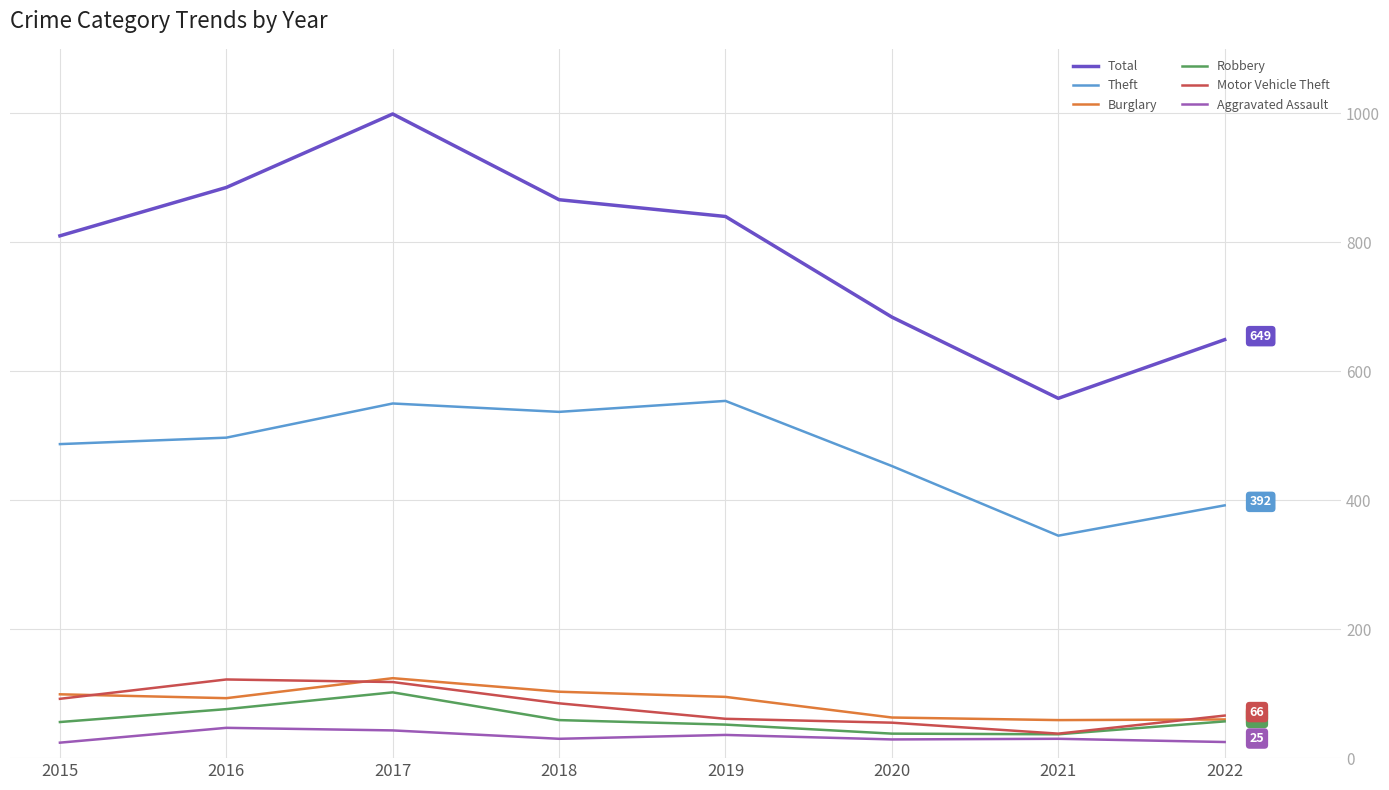

The value of Theft at 2020 is 179. True or false?

False